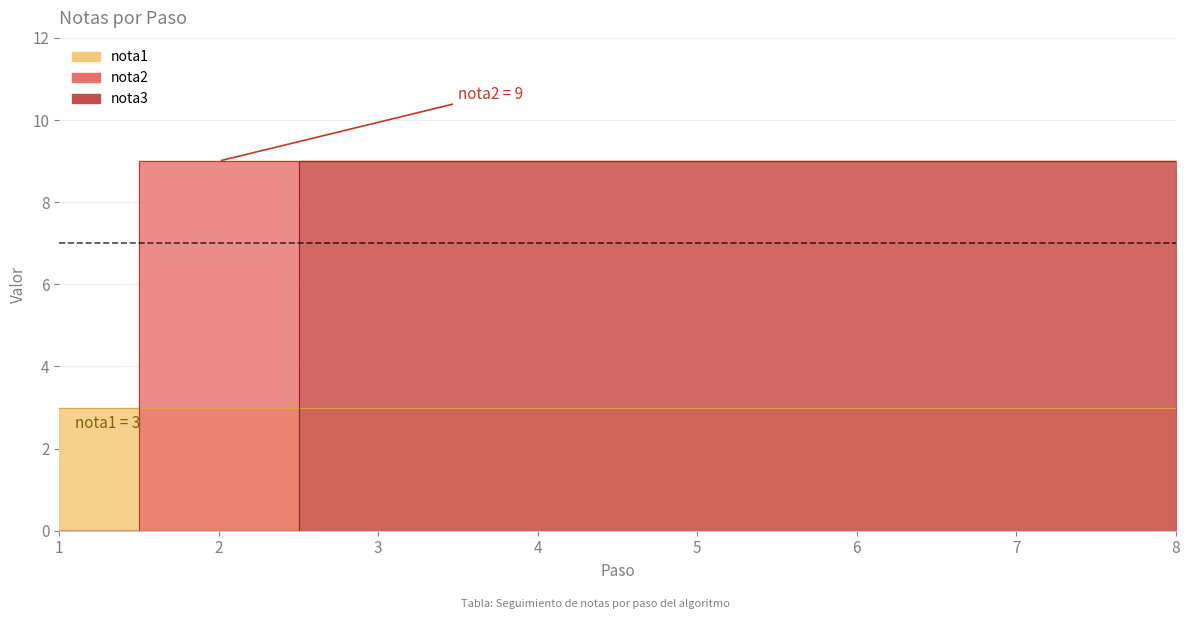

True or false: nota2 and nota3 cross at least once.

False